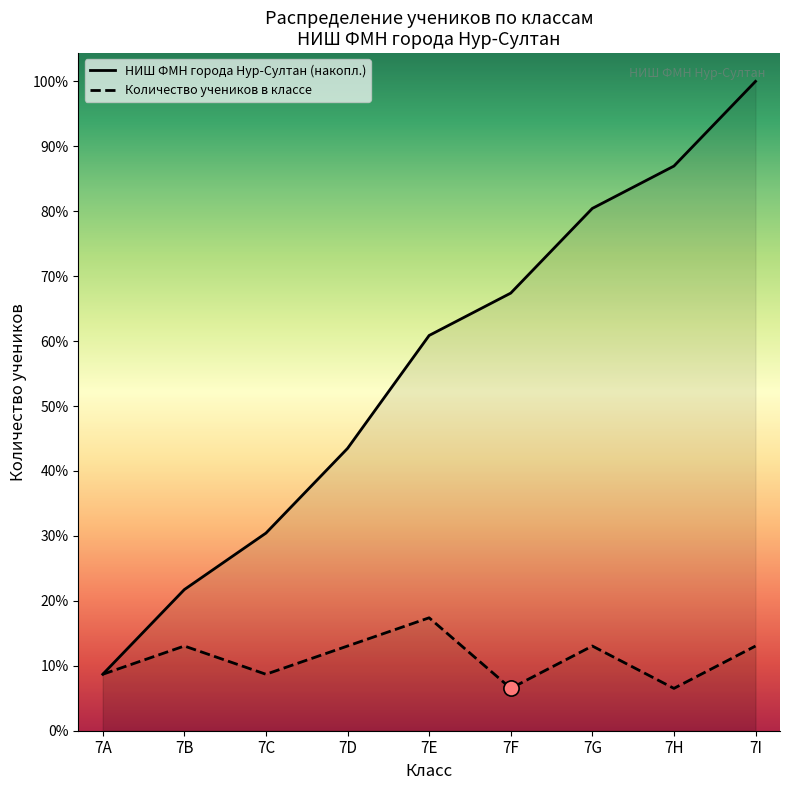

Is the value of Количество учеников в классе at 7Е greater than the value of НИШ ФМН города Нур-Султан (накопл.) at 7В?

No